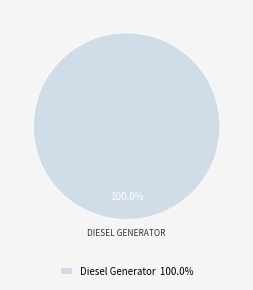

Is there any slice that represents more than half of the pie?

Yes